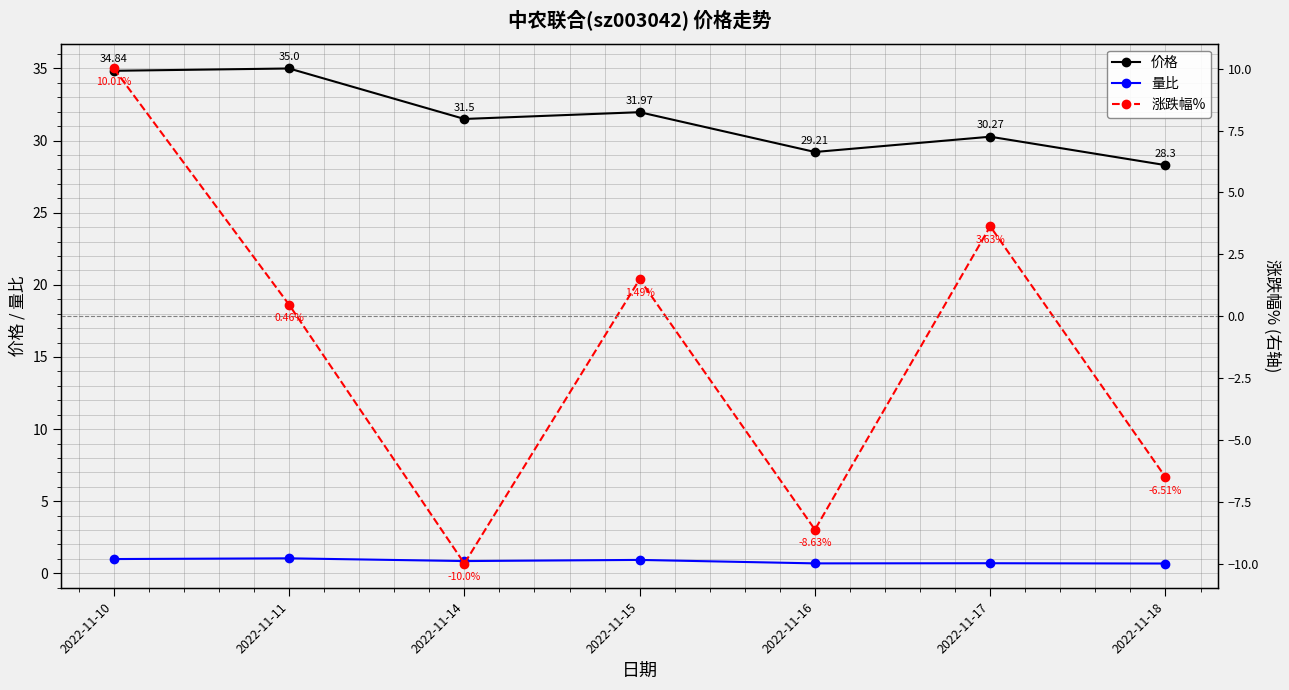

In 涨跌幅%, how many points are higher than both neighbors (excluding endpoints)?

2